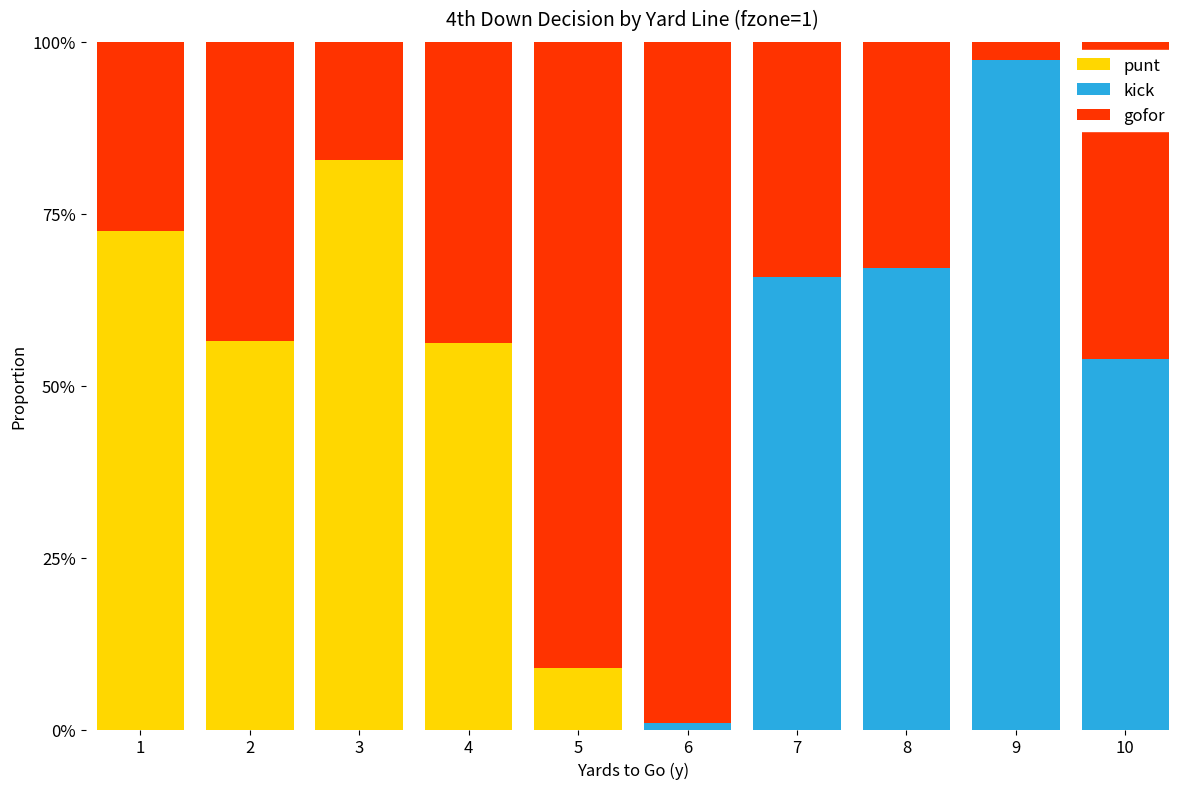

Which series has the largest total across all categories?

gofor